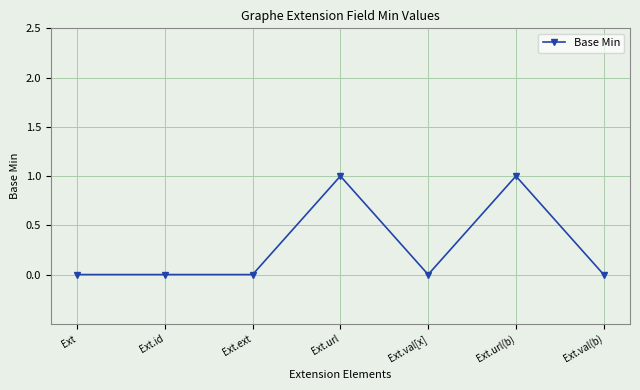

Is it true that the value at Ext.val(b) is 0?

True